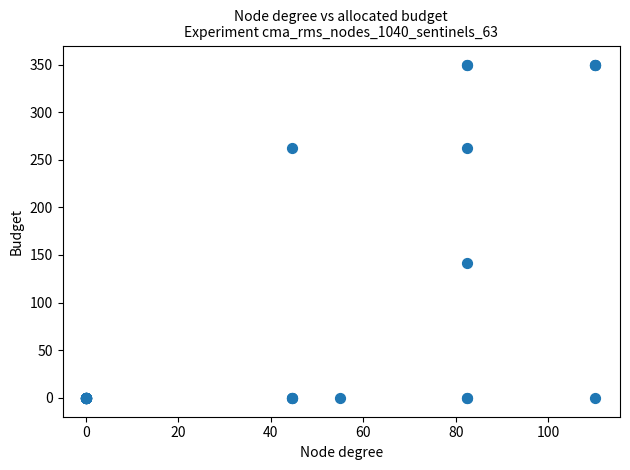

What Y value in the scatter plot is closest to 175?

142.0